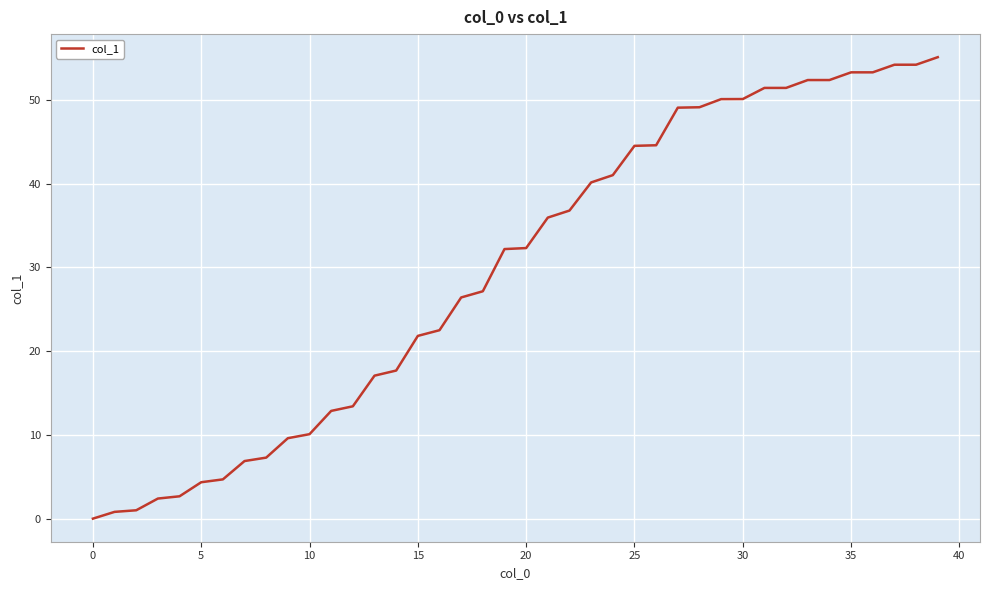

What is the difference between the maximum and minimum values?

55.1